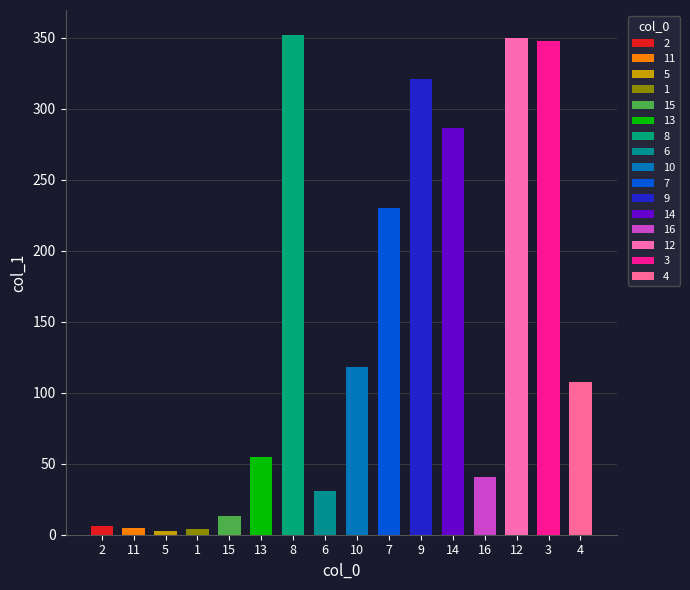

Are the bars horizontal?

No